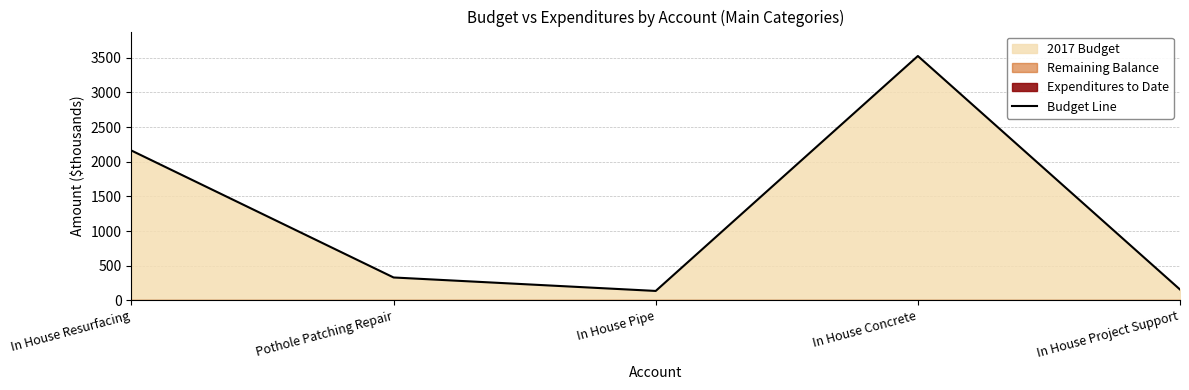

The chart shows a value of 42.7 at In House Pipe. True or false?

False